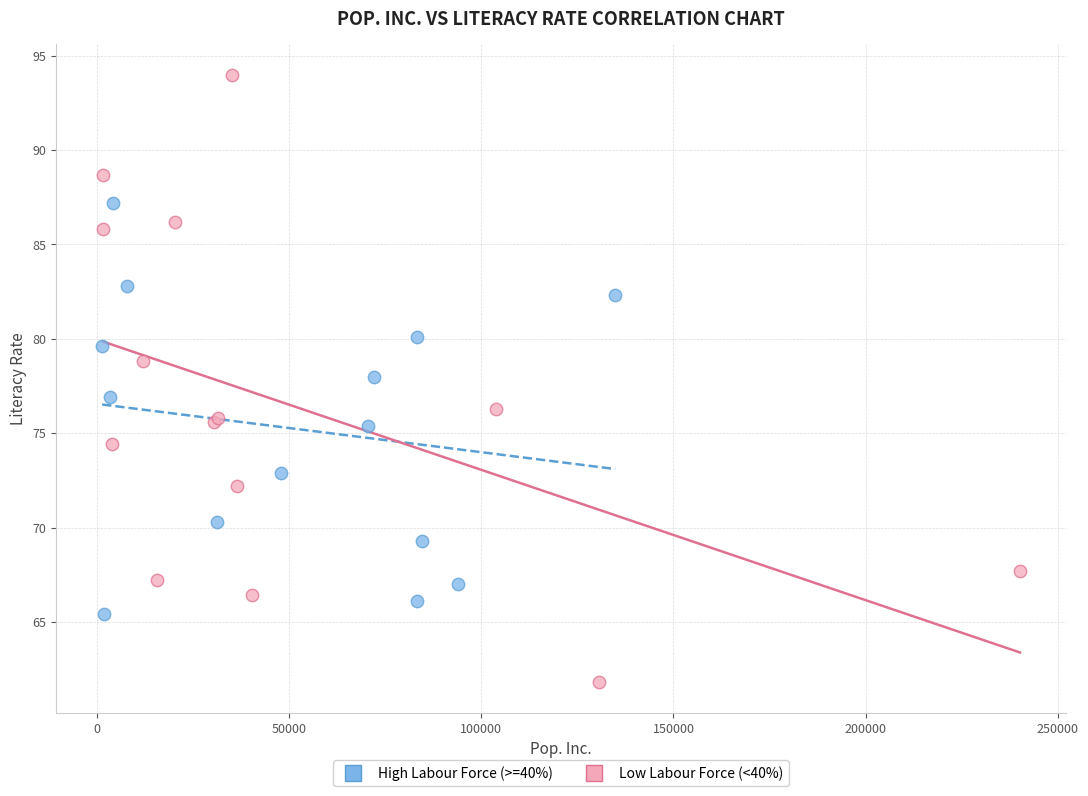

What are all the series names shown in the legend?

High Labour Force (>=40%), Low Labour Force (<40%)